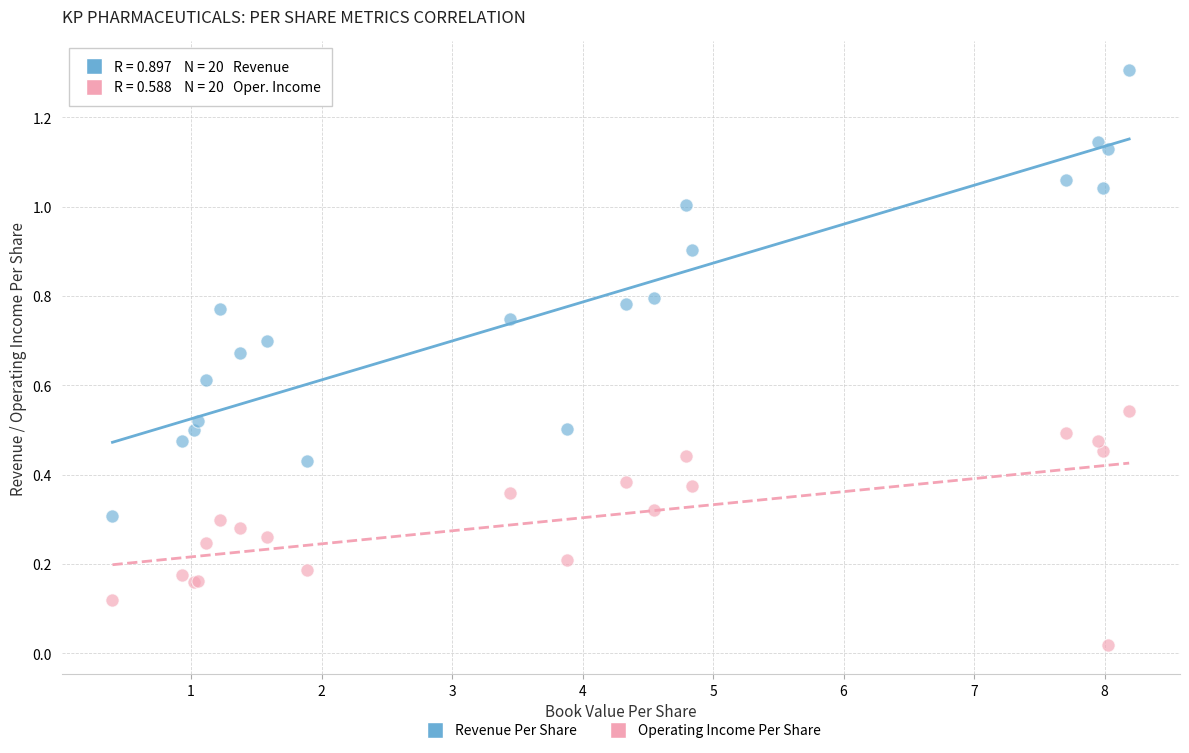

Which series reaches the minimum Y coordinate?

Operating Income Per Share